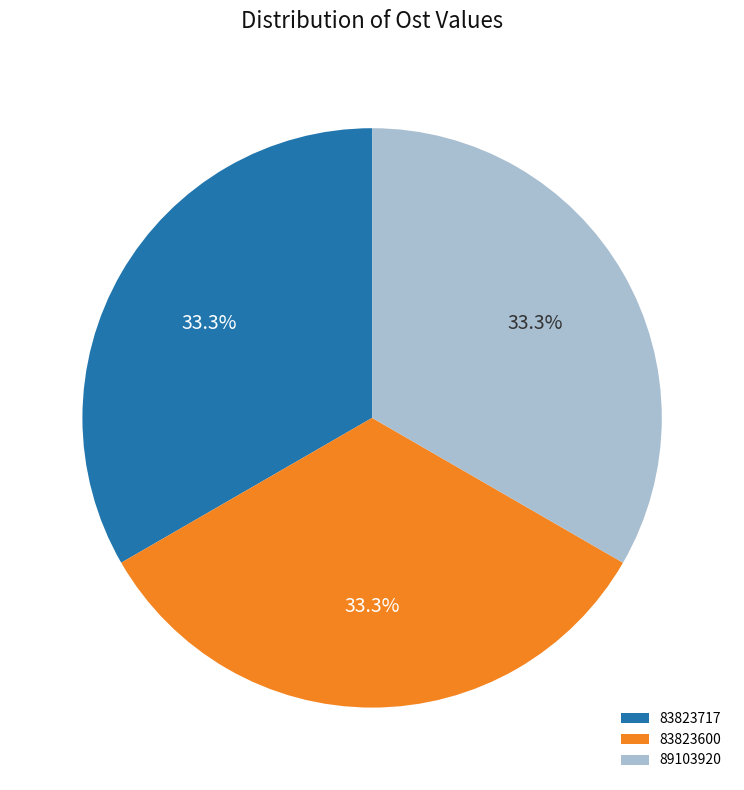

Count the number of slices in the pie.

3